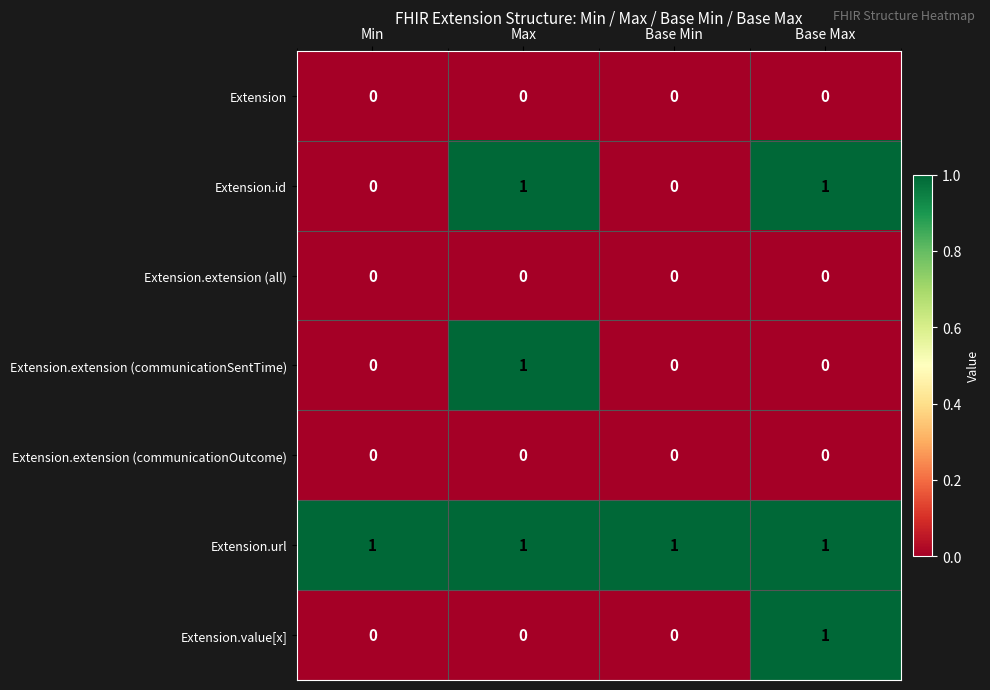

The value of Extension at Min is 0. True or false?

True